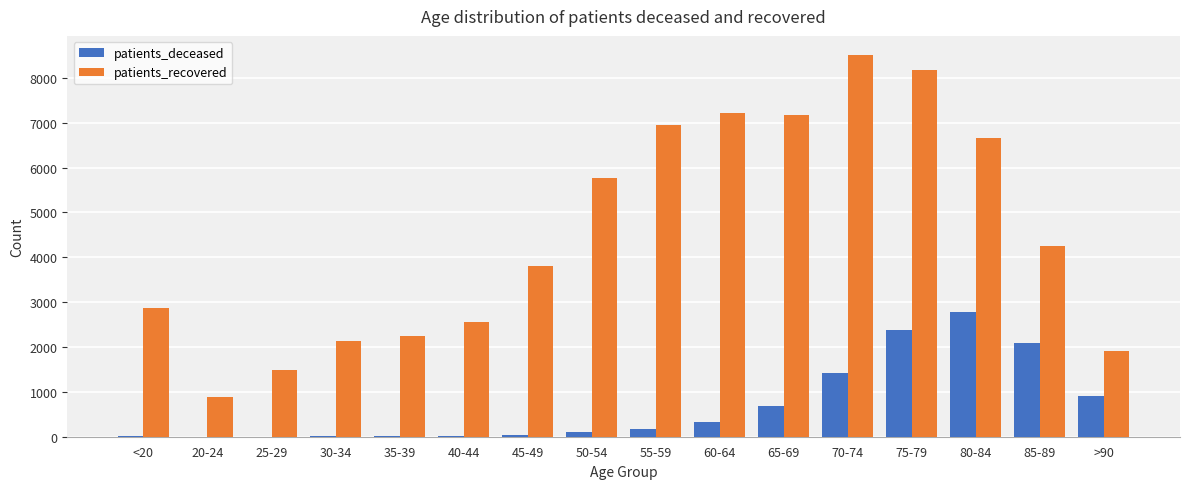

Between <20 and 55-59, which series saw the biggest shift?

patients_recovered